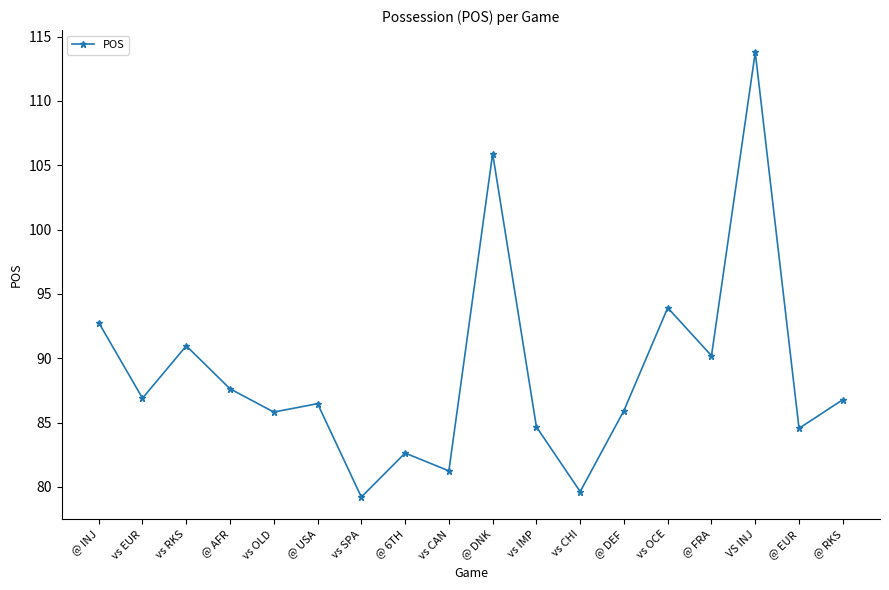

Which category has the highest value across all series?

VS INJ